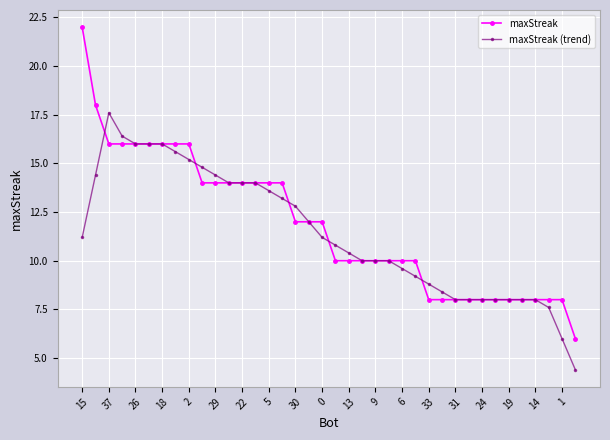

Which series has the largest range (max minus min)?

maxStreak